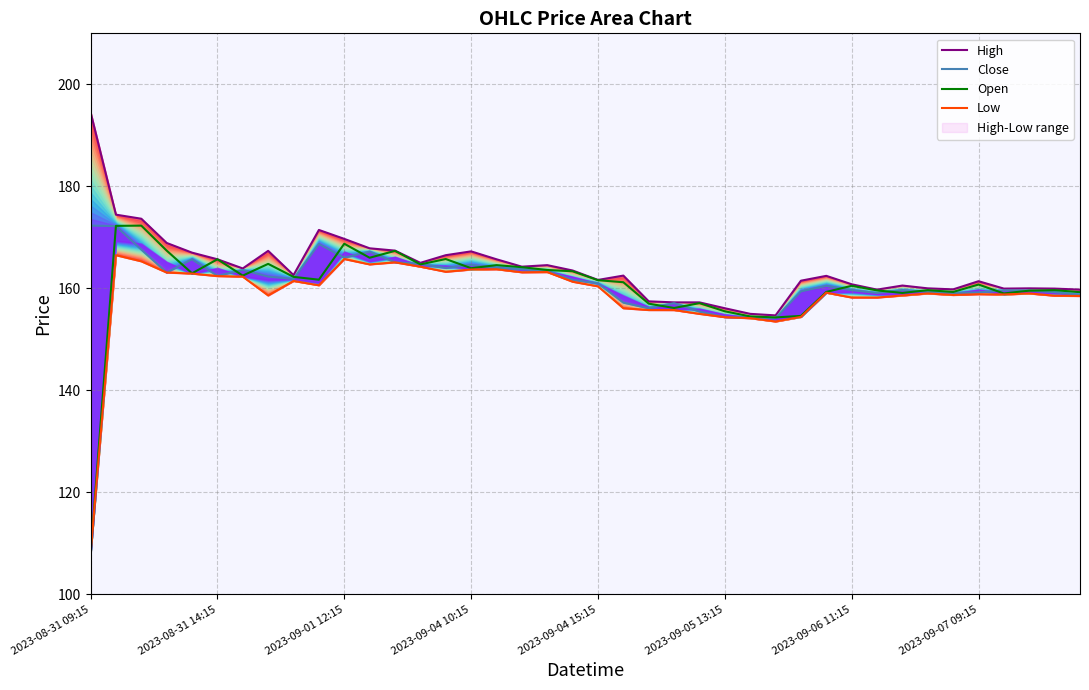

How many intersections are there between Open and Close?

20